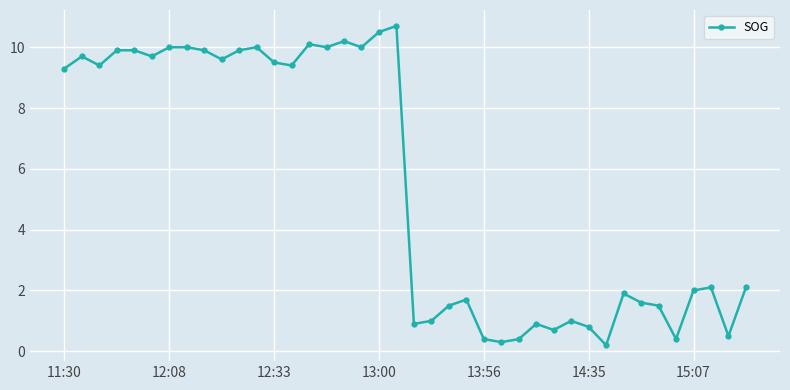

What is the minimum value shown in the chart?

0.2